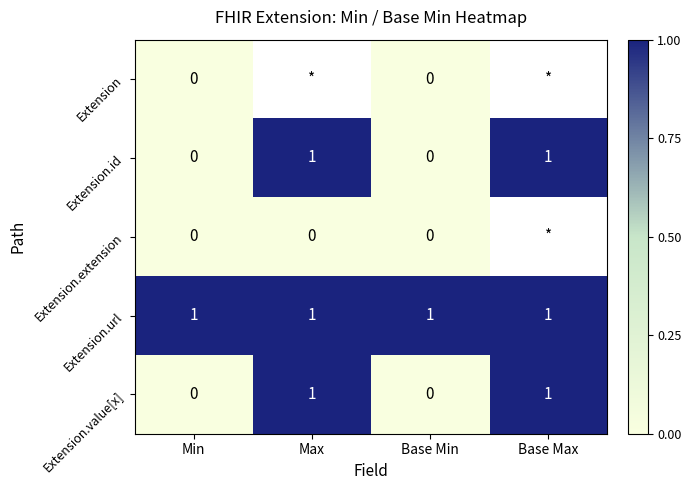

Is the value of Extension.value[x] at Base Min greater than the value of Extension.url at Base Max?

No